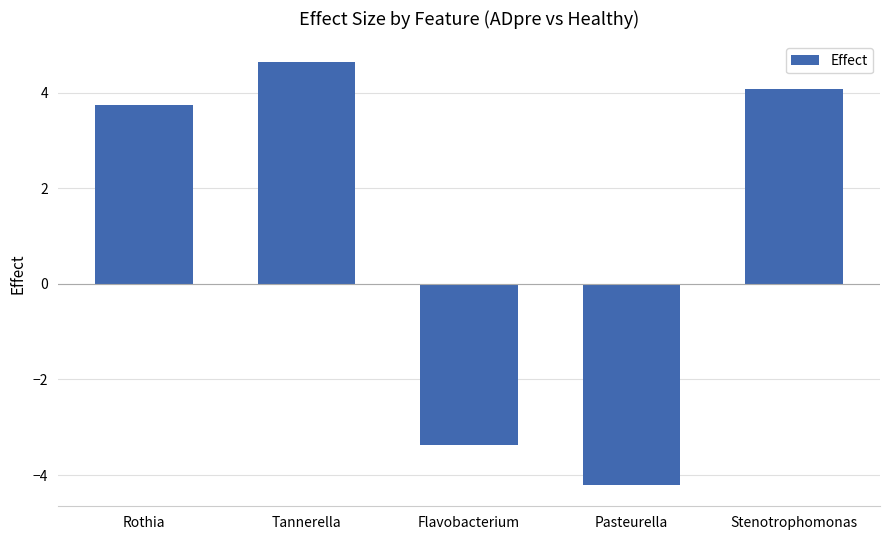

What is the value of the 5th bar from the left?

4.1